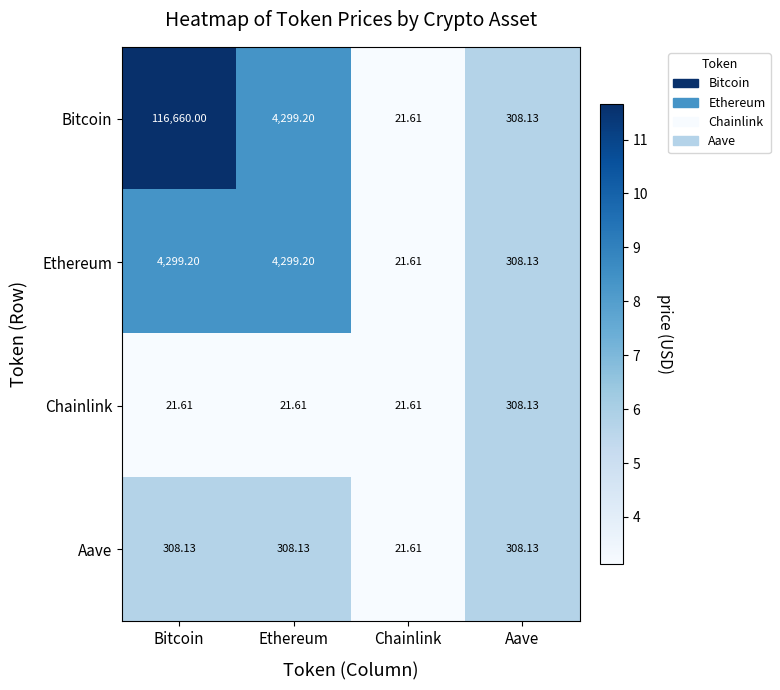

Where does the Ethereum series first go above 4299?

Bitcoin